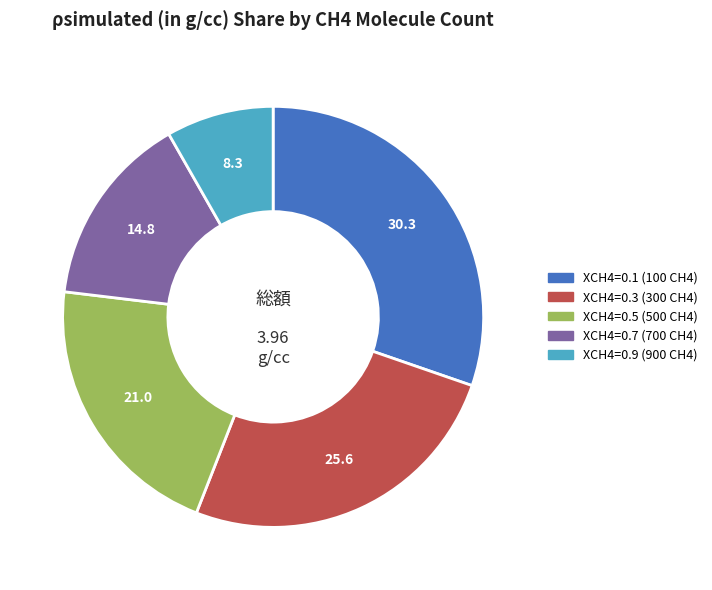

Between XCH4=0.3 (300 CH4) and XCH4=0.9 (900 CH4), which is larger?

XCH4=0.3 (300 CH4)